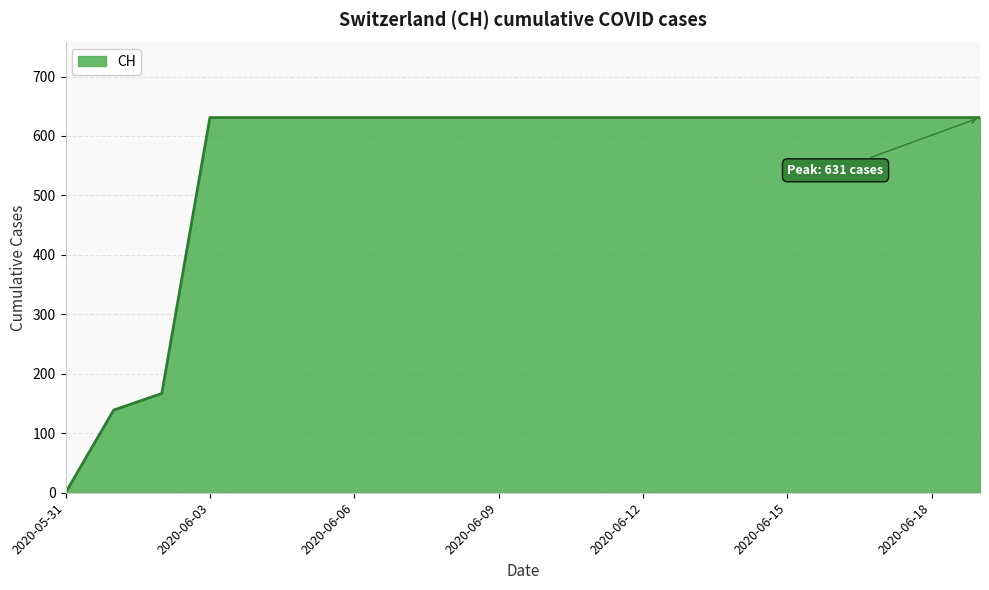

What is the difference between the maximum and minimum values?

631